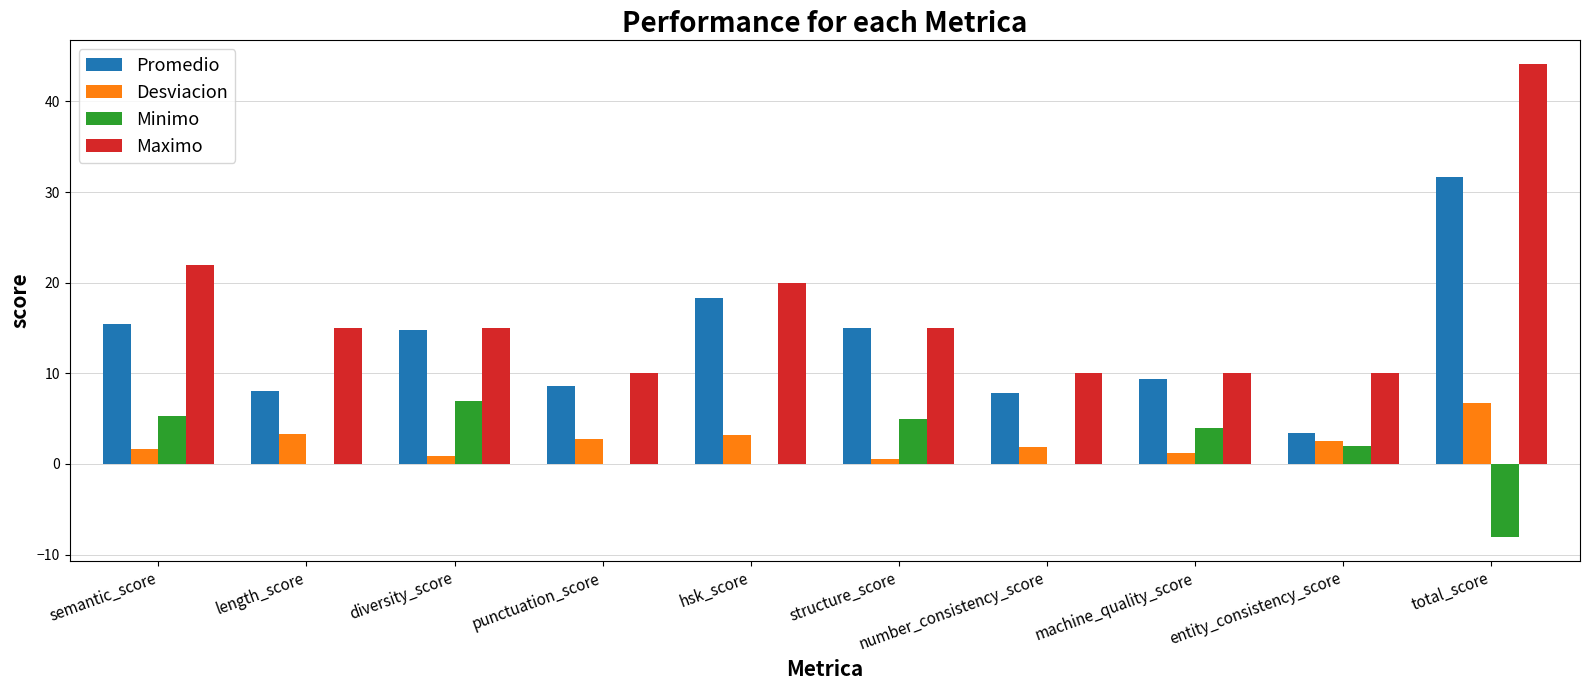

What is the sum of the Desviacion values at number_consistency_score and entity_consistency_score?

4.5